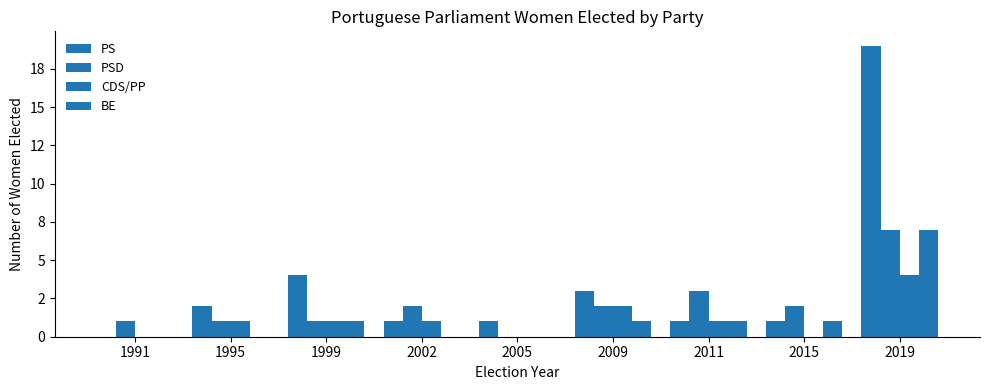

How many data points in PSD are less than 2?

4